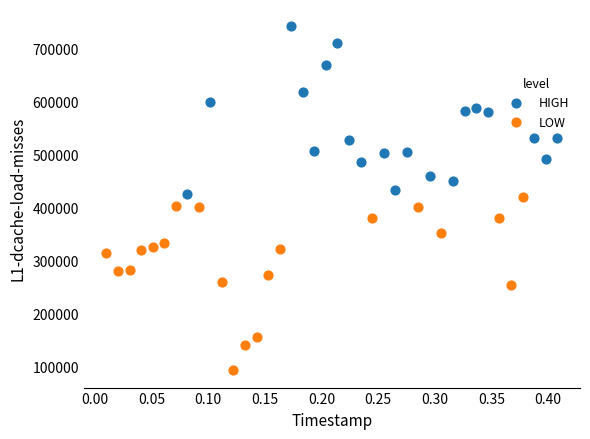

What are all the series names shown in the legend?

HIGH, LOW